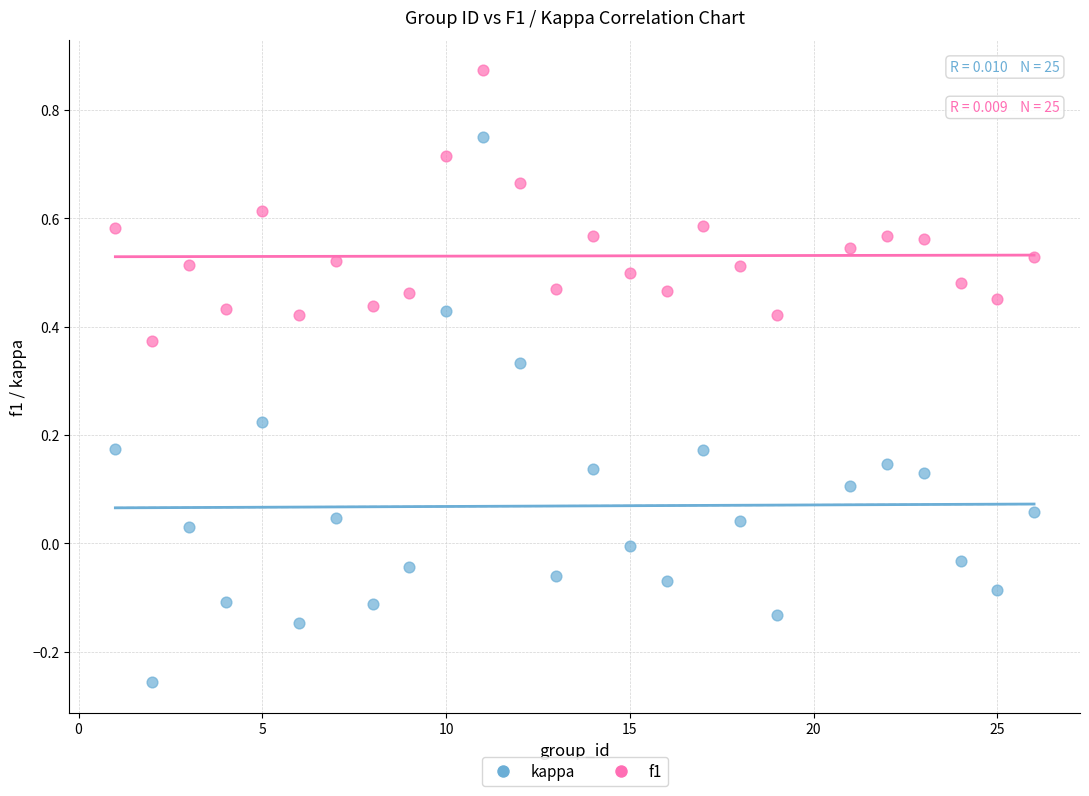

Which series reaches the minimum Y coordinate?

kappa